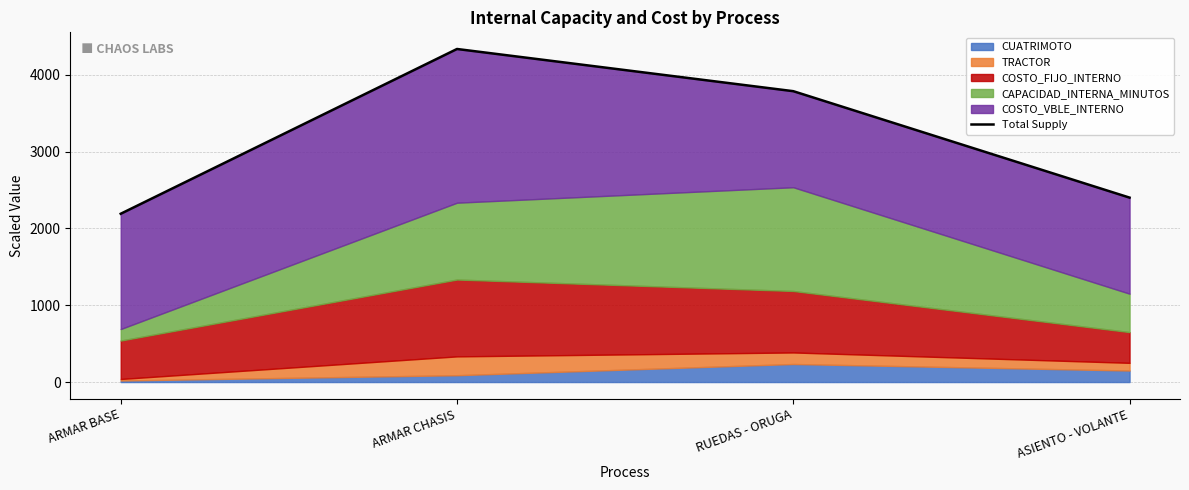

How many data points are above 3785?

1